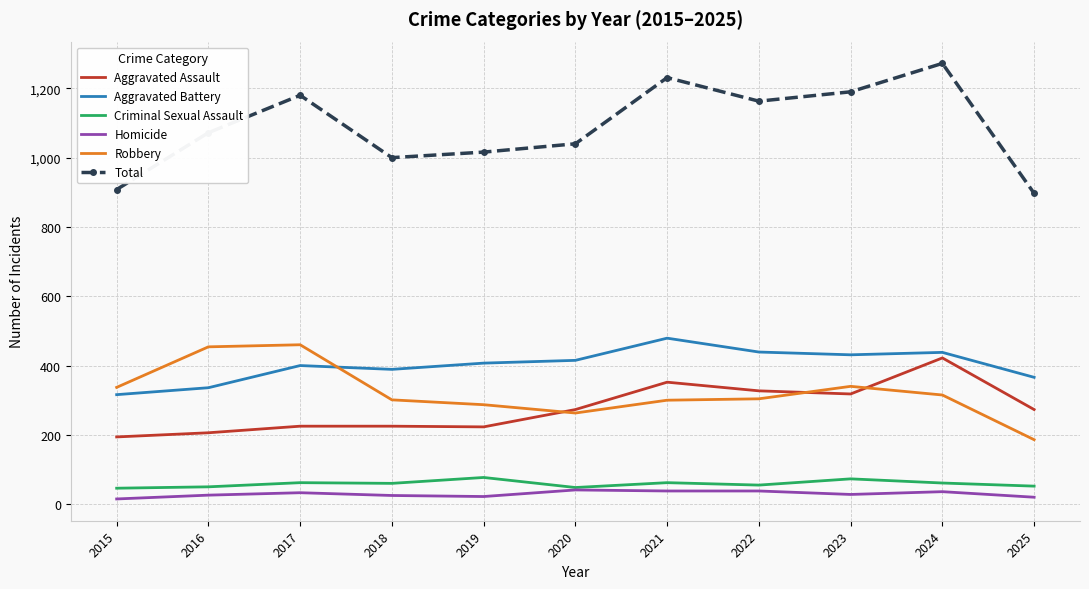

At which category is the sum across all series the highest?

2024